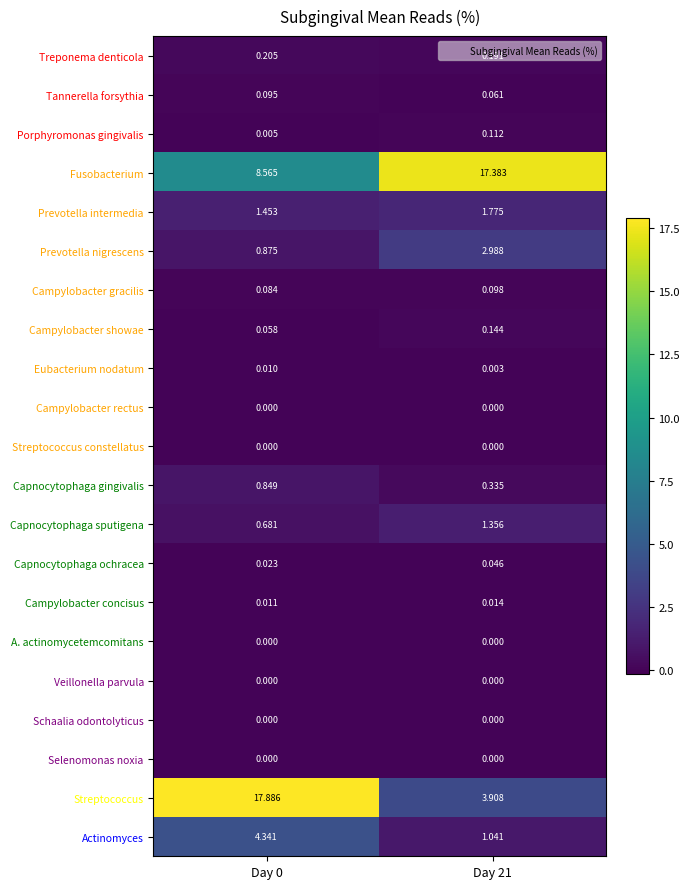

Which series has the widest spread of values?

Streptococcus